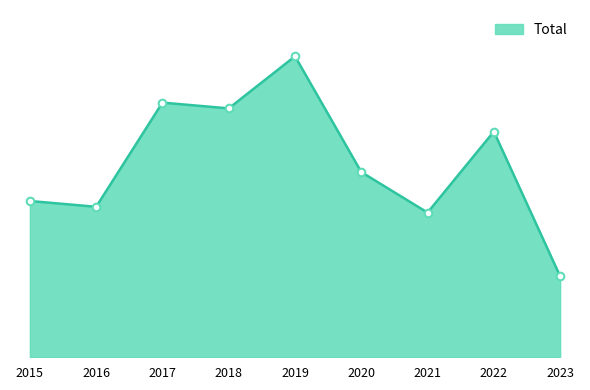

What is the change in value from 2015 to 2017?

+17